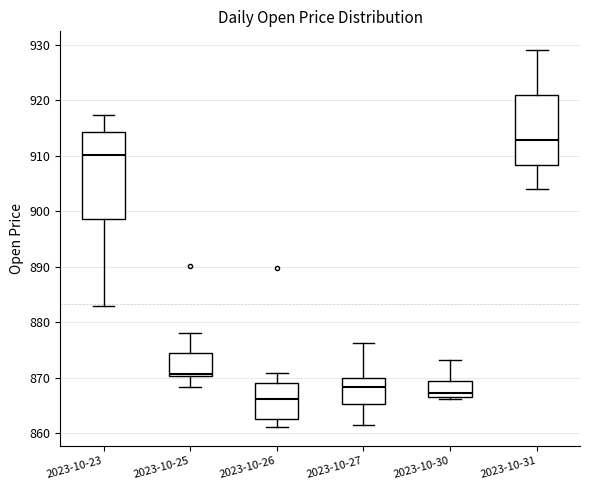

Reading left to right, transcribe this box plot: for each box, give where its median line is, the range the box spans, and where its two whiskers end, as read against the y-axis. The values are not printed on the chart, so give them approximately, as read against the axis.

2023-10-23: median 910, box 899 to 914, whiskers 883 to 917
2023-10-25: median 871, box 870 to 875, whiskers 868 to 878
2023-10-26: median 866, box 863 to 869, whiskers 861 to 871
2023-10-27: median 868, box 865 to 870, whiskers 862 to 876
2023-10-30: median 867 (just above the box's lower edge), box 867 to 870, whiskers 866 to 873
2023-10-31: median 913, box 908 to 921, whiskers 904 to 929